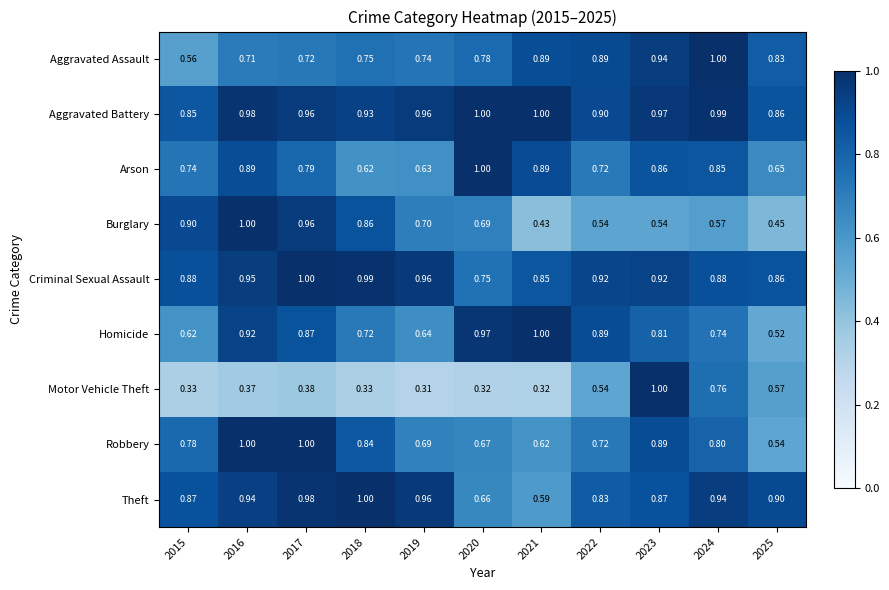

At which category is the sum across all series the highest?

2023